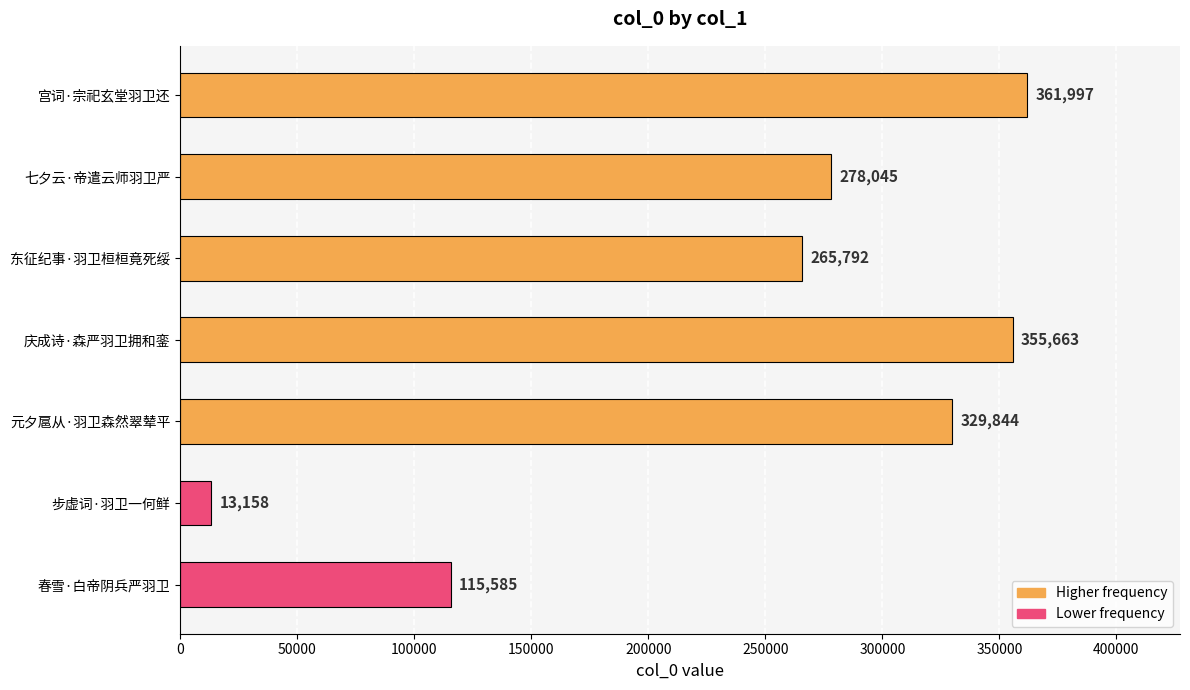

Rank the categories by value from highest to lowest.

宫词·宗祀玄堂羽卫还, 庆成诗·森严羽卫拥和銮, 元夕扈从·羽卫森然翠辇平, 七夕云·帝遣云师羽卫严, 东征纪事·羽卫桓桓竟死绥, 春雪·白帝阴兵严羽卫, 步虚词·羽卫一何鲜